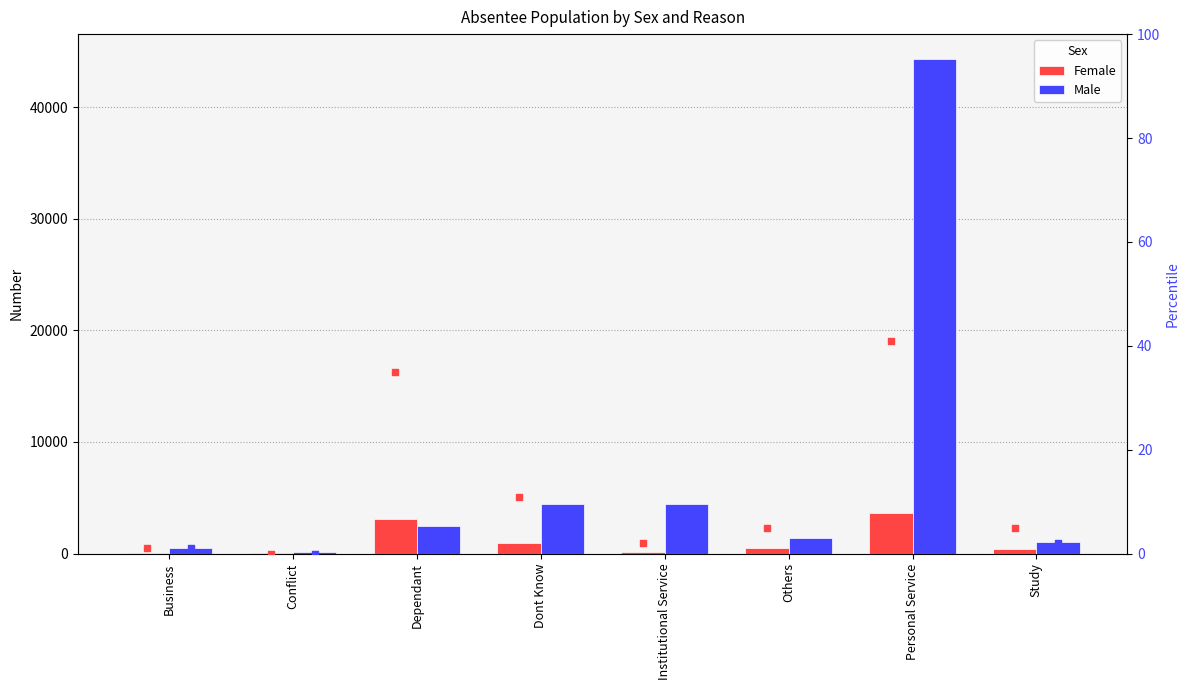

Which series has the widest spread of Y values?

Male